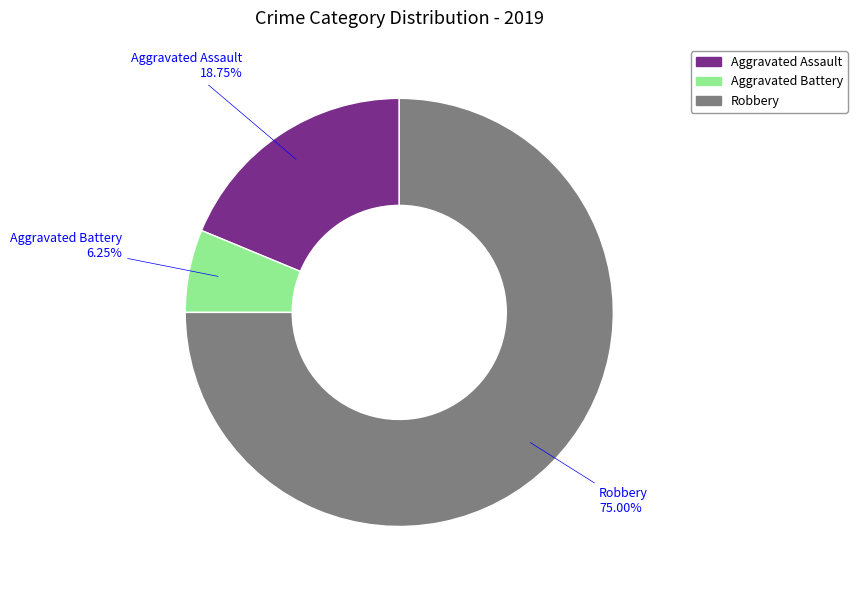

Between Aggravated Battery and Aggravated Assault, which is larger?

Aggravated Assault